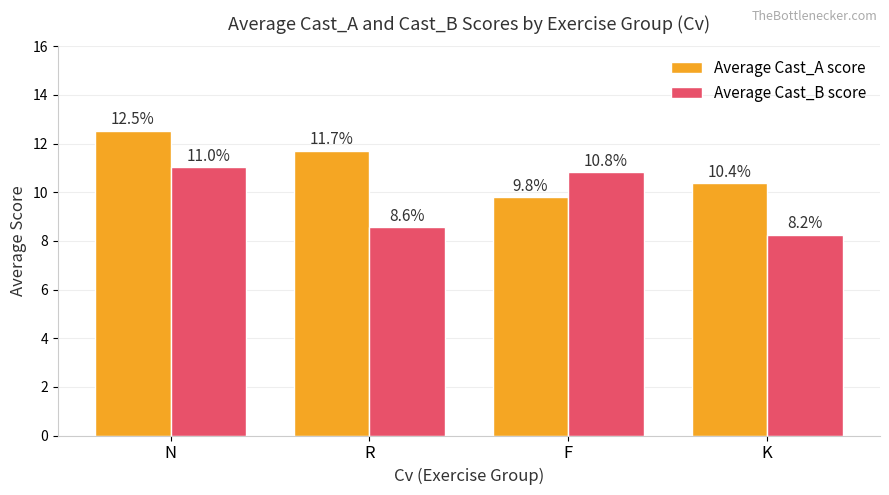

At how many categories does at least one series exceed 12?

1